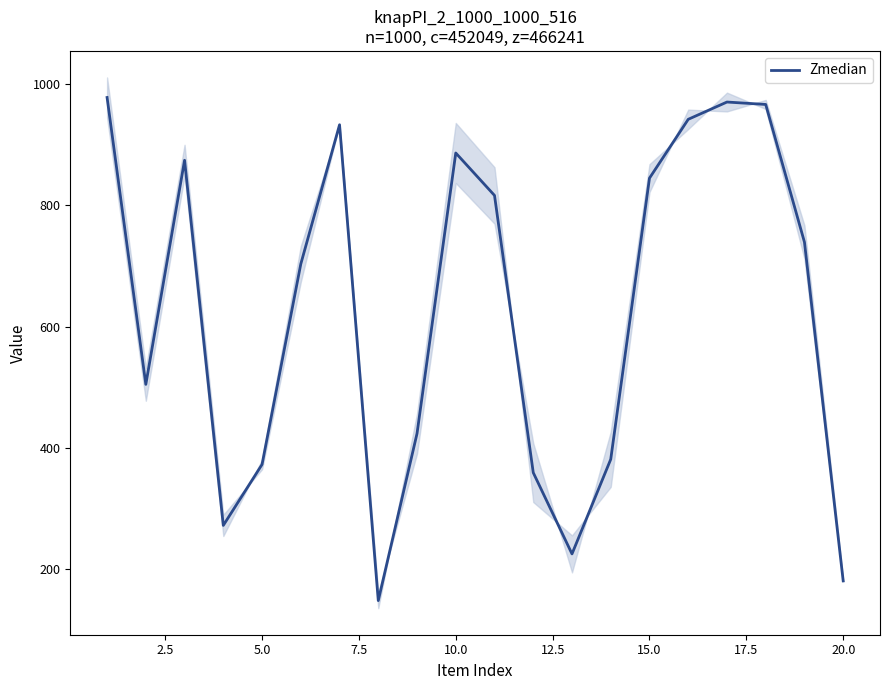

The value of Zmedian at 20.0 is 181.0. True or false?

True